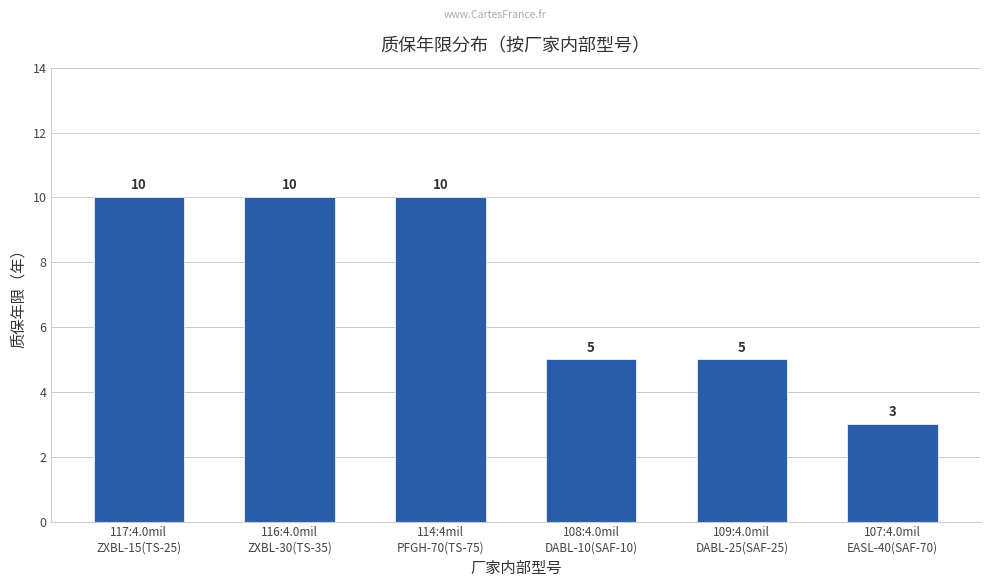

What value does the data have at 107:4.0mil
EASL-40(SAF-70)?

3